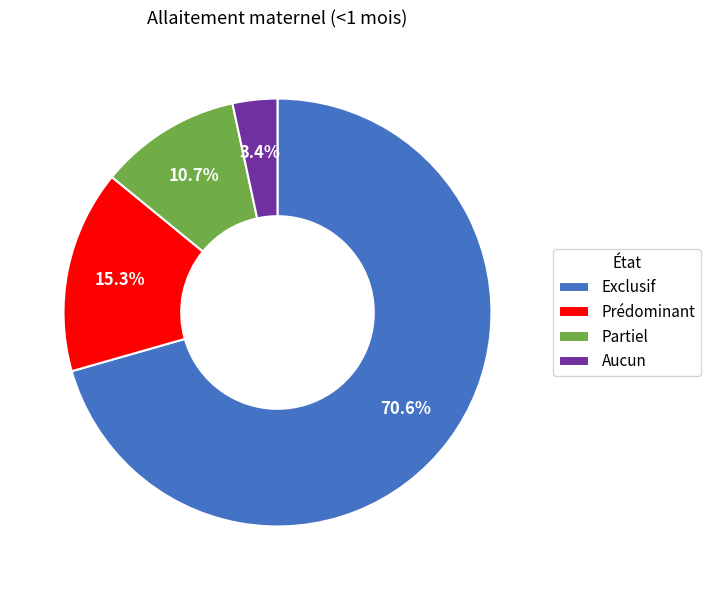

Rank the categories by value from highest to lowest.

Exclusif, Prédominant, Partiel, Aucun